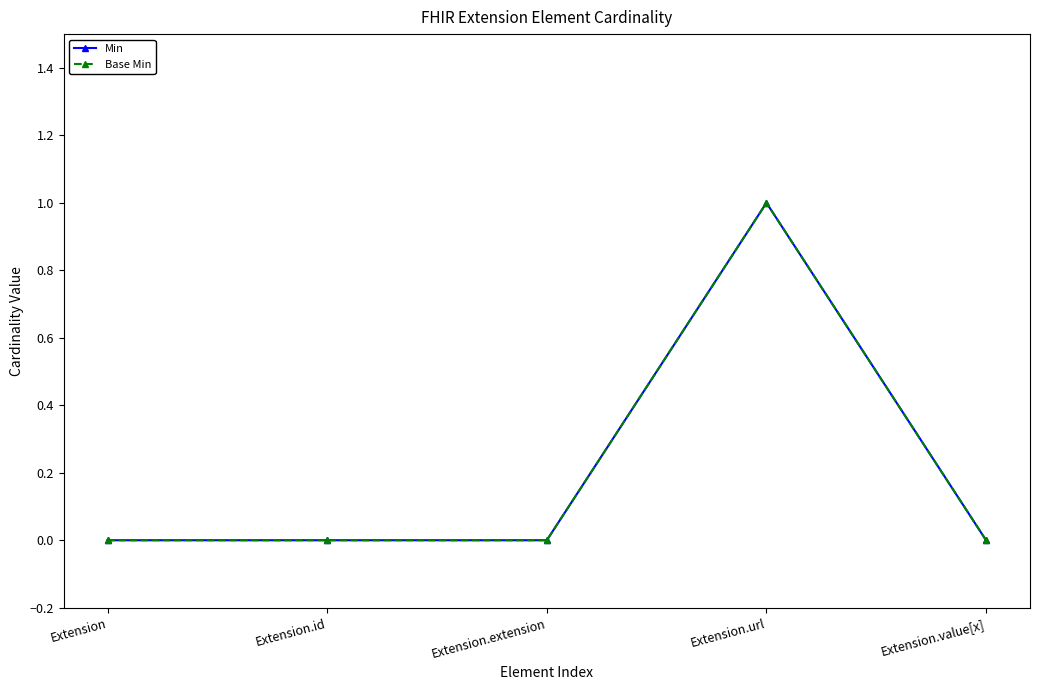

Is this an area chart (filled region under the line)?

No